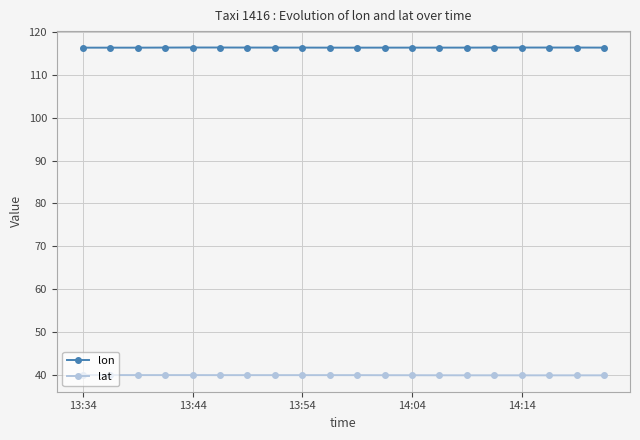

In lon, how many points are higher than both neighbors (excluding endpoints)?

2